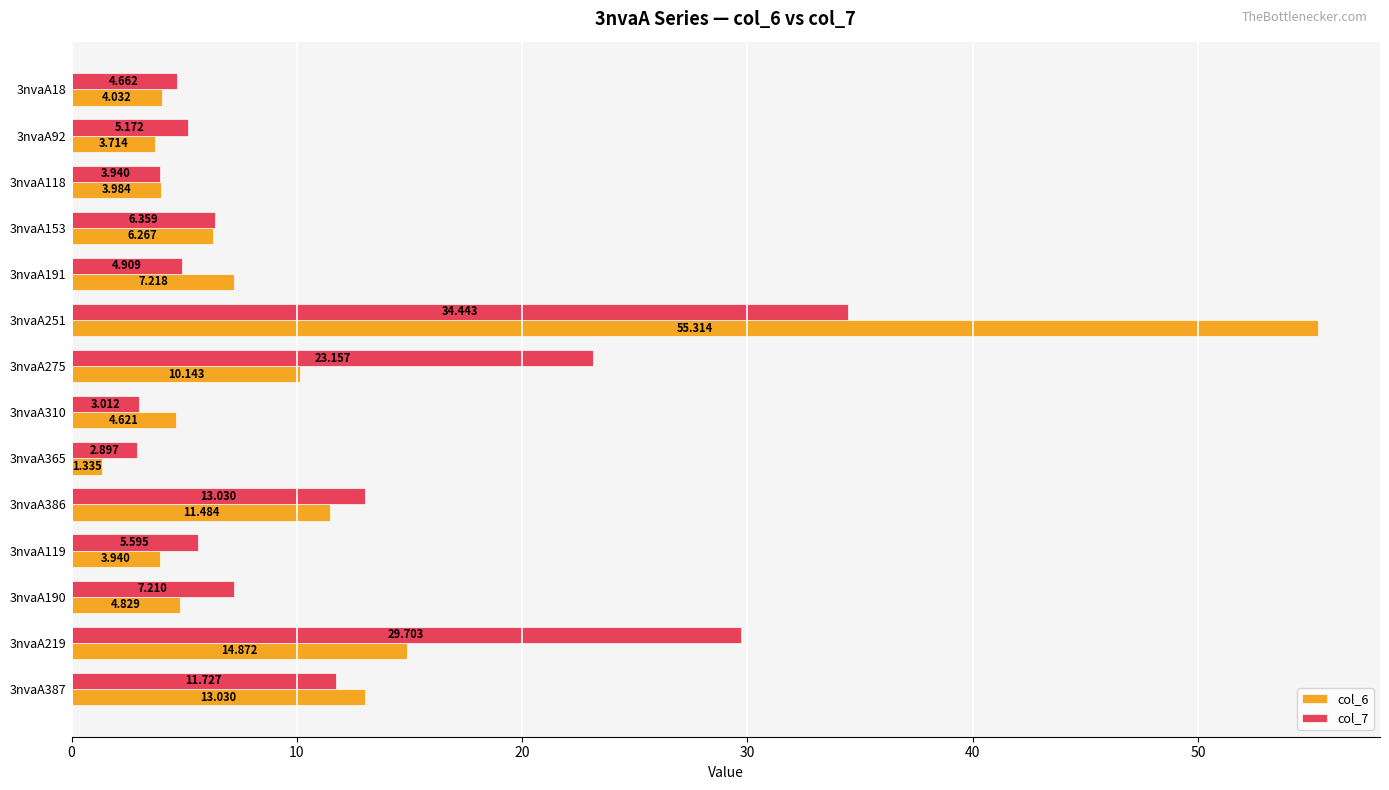

Which series has the largest total across all categories?

col_7